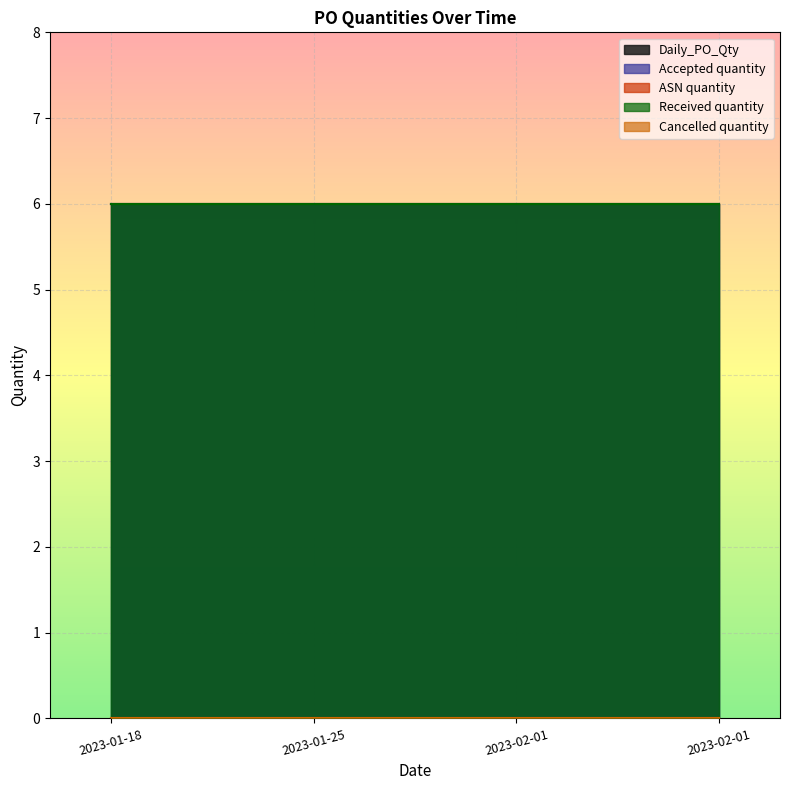

Reading right to left, list all the values displayed in this chart.

Daily_PO_Qty: 6	6	6	6
Accepted quantity: 6	6	6	6
ASN quantity: 0	0	0	0
Received quantity: 6	6	6	6
Cancelled quantity: 0	0	0	0